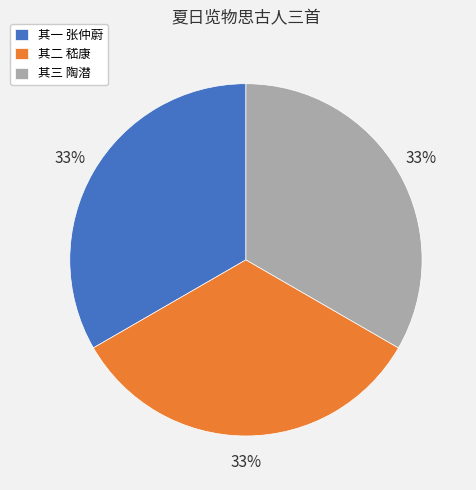

What is the ratio of the value at 其一 张仲蔚 to the value at 其三 陶潜?

1.0